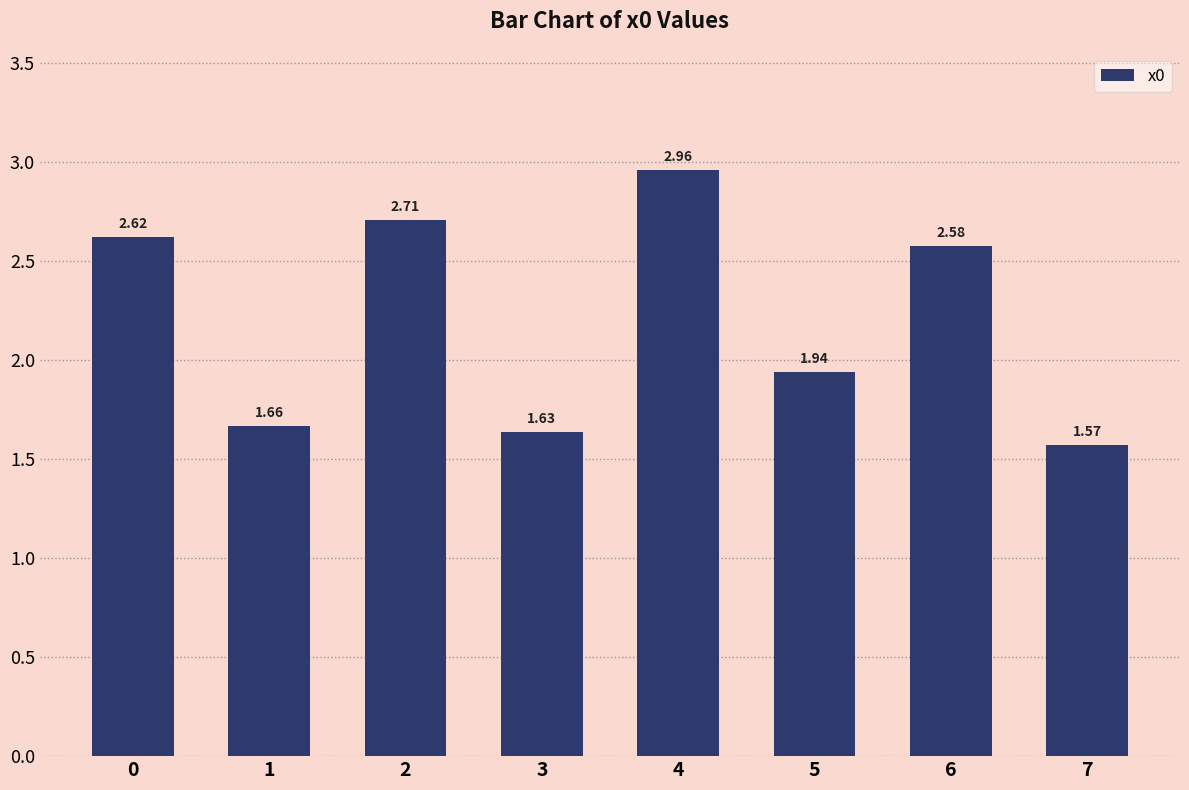

How many values exceed 2?

4